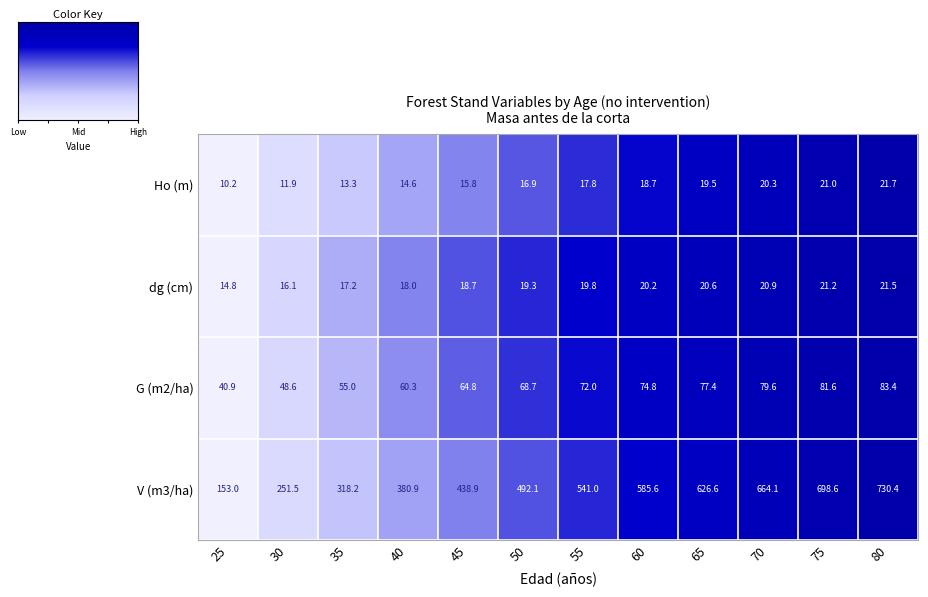

Where is dg (cm) nearest to the value 18?

40